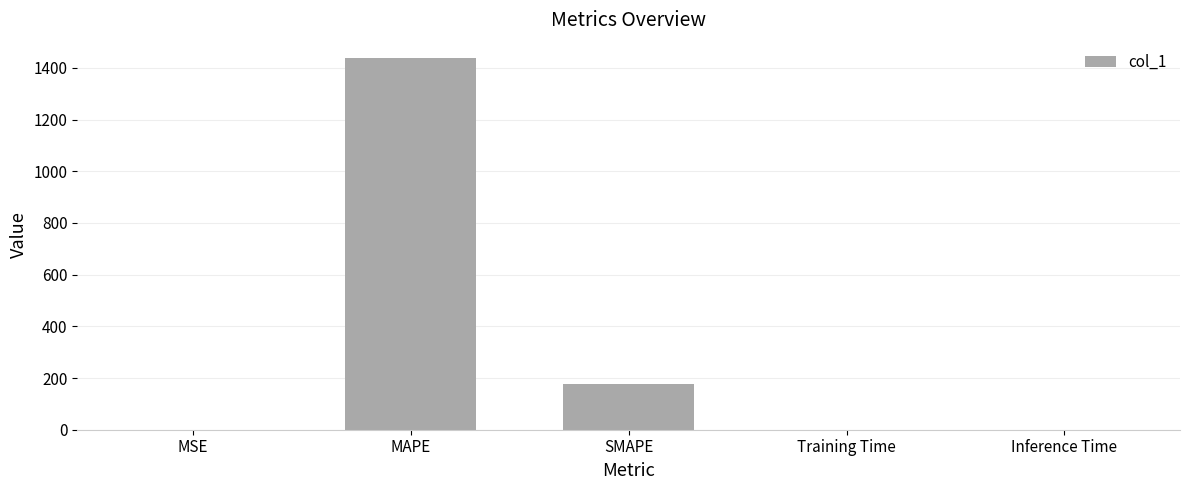

What is the maximum value shown in the chart?

1436.6